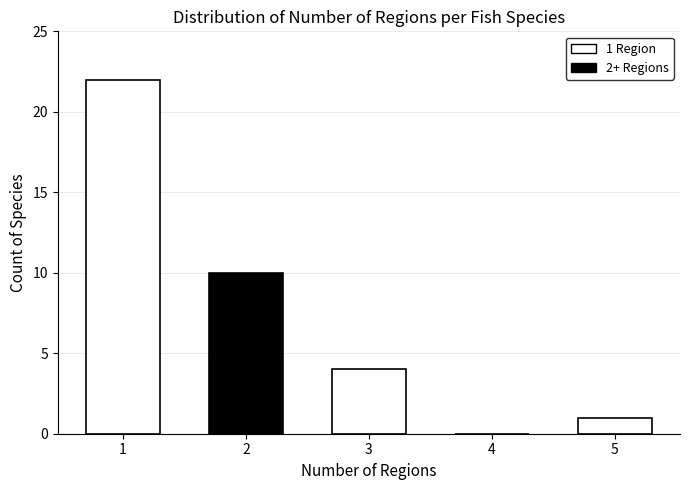

Reading left to right, extract all data points from this chart.

1=22	2=10	3=4	4=0	5=1